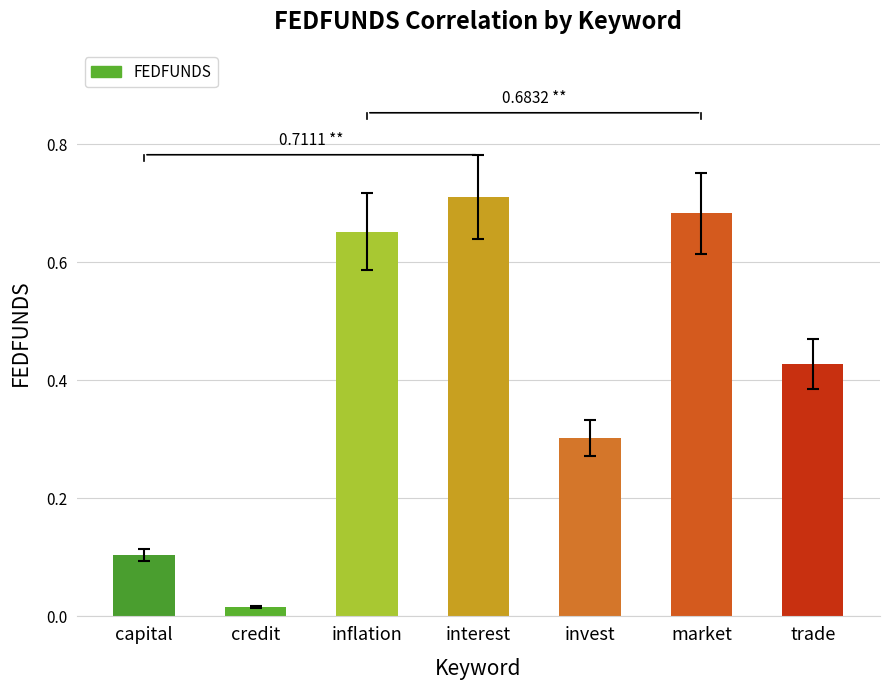

Which category has the lowest value across all series?

credit